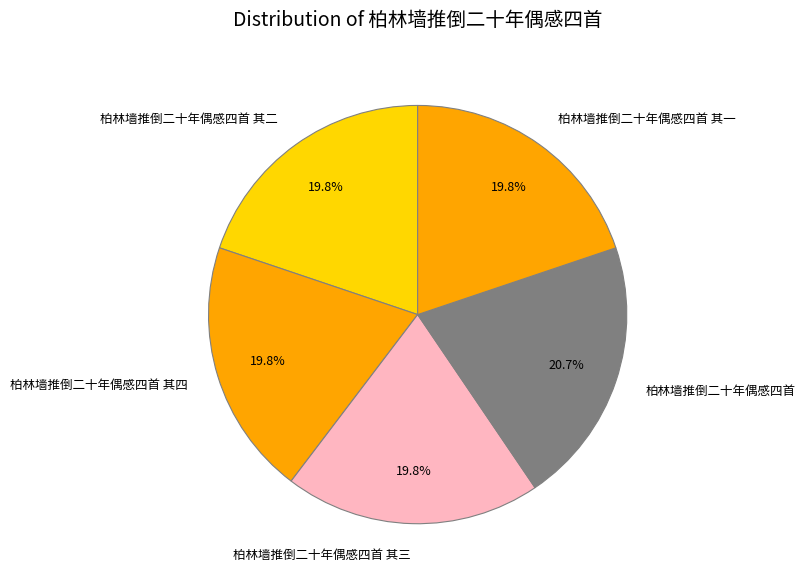

How many segments does this pie chart have?

5